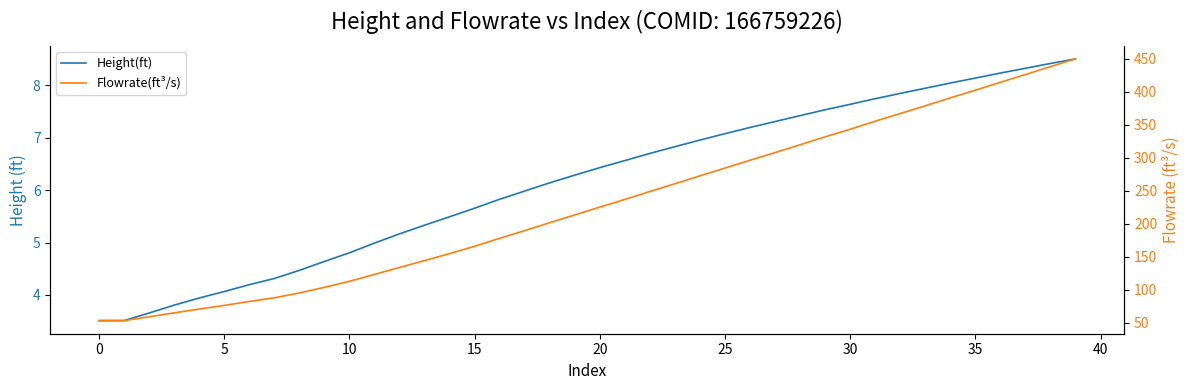

What is the difference between the maximum and minimum values in the Height(ft) series?

5.0